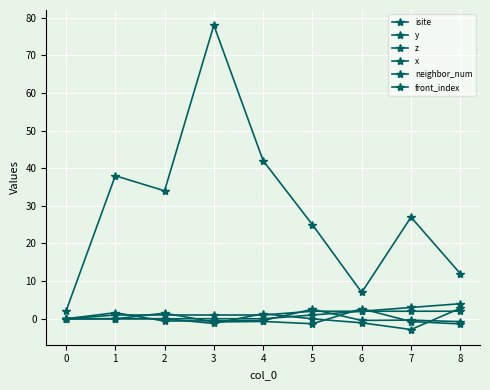

How many data points does each series have?

9